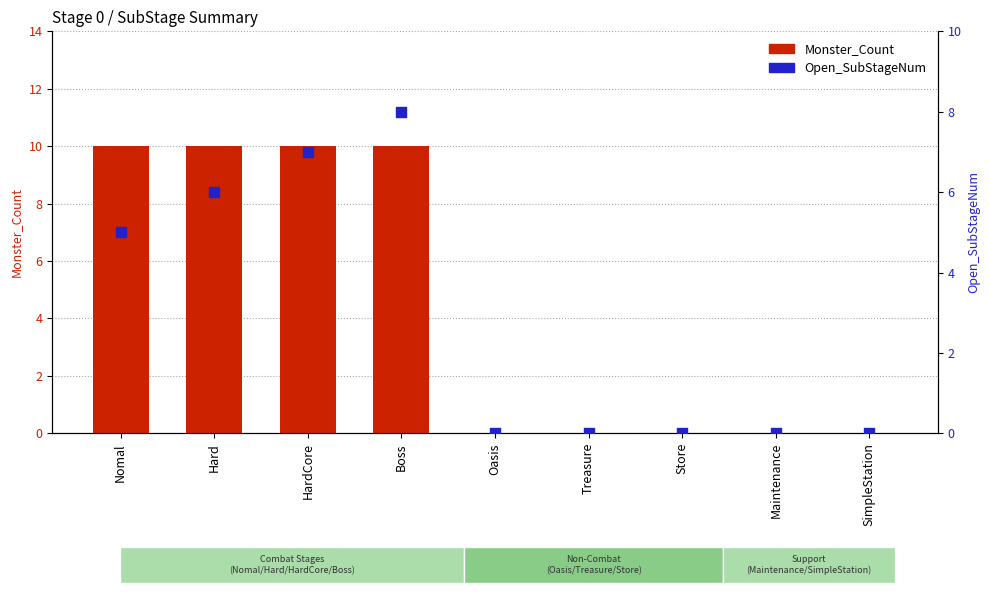

Which series has the largest Y range (max minus min)?

Monster_Count